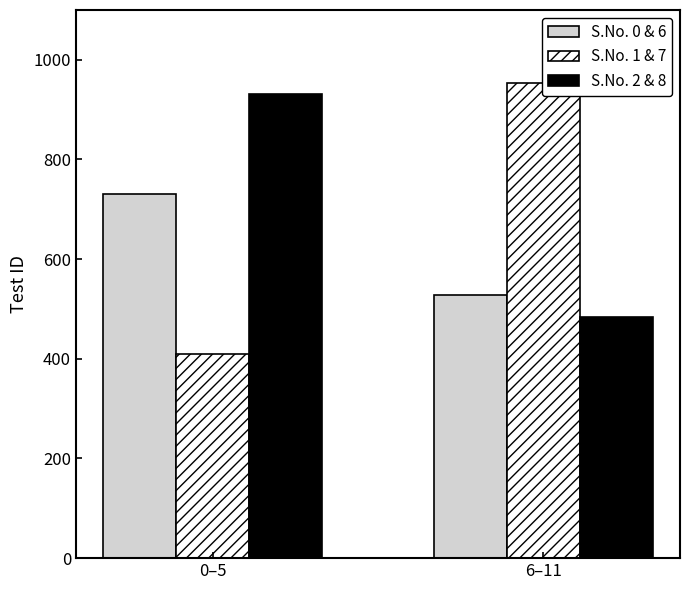

How many bars are there in each group?

3